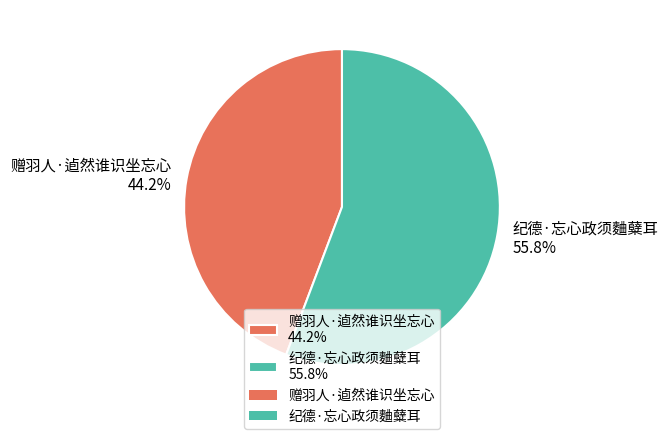

Is there a majority slice in this chart?

Yes